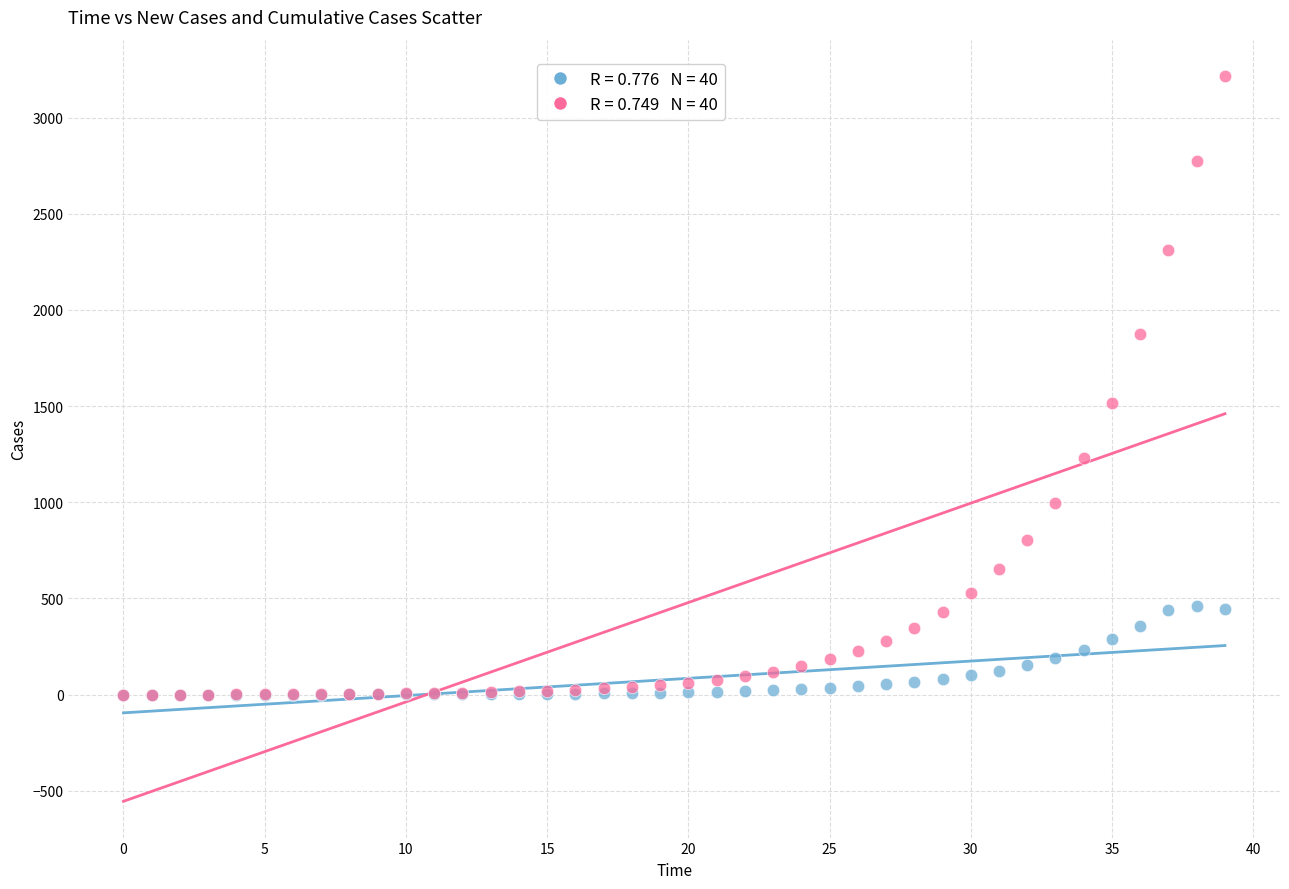

Across all series, what Y value is closest to 1608?

1517.0